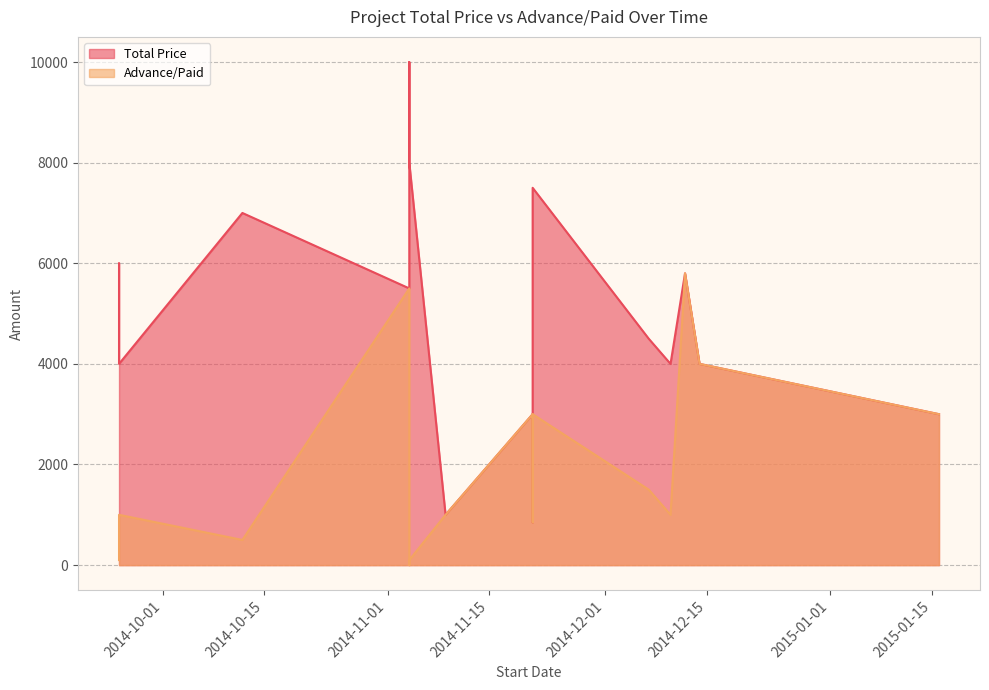

What is the label of the 3rd point from the right?

2014-12-12